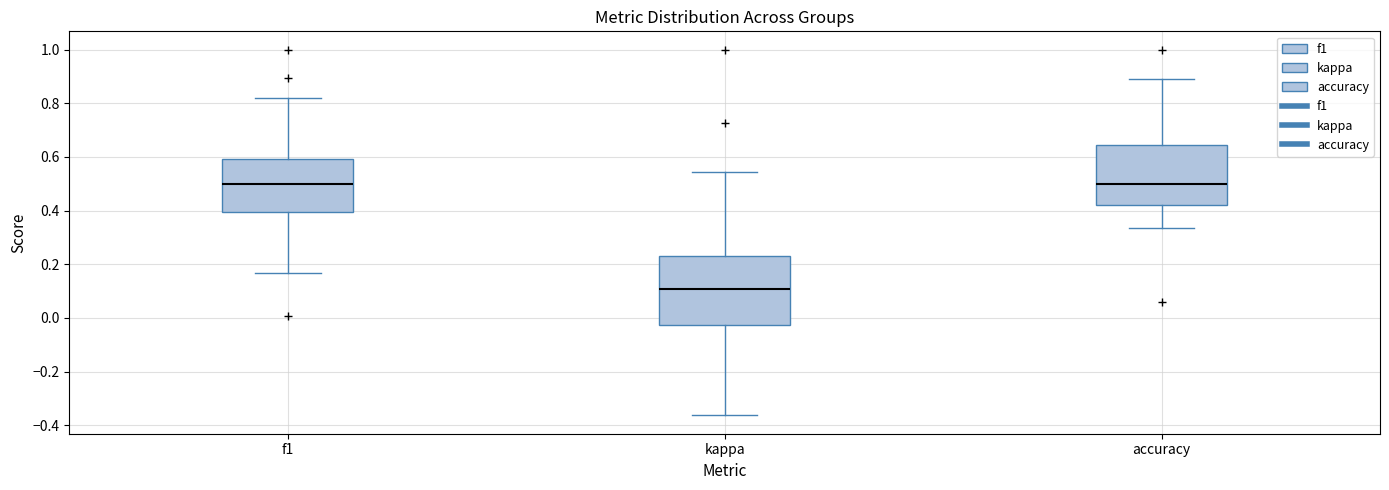

Which box has the lowest median line?

kappa